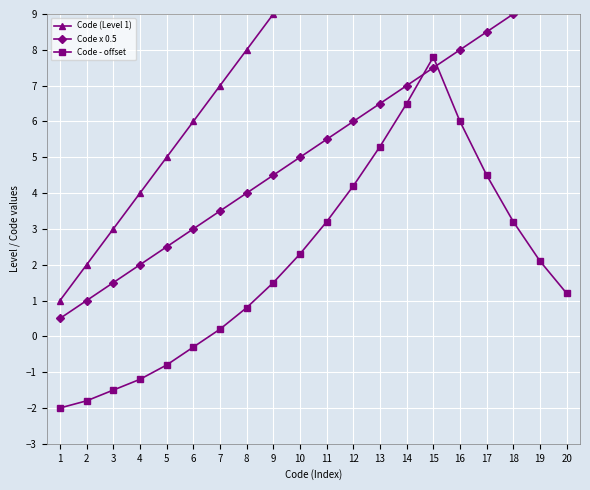

Which series has the largest total across all categories?

Code (Level 1)